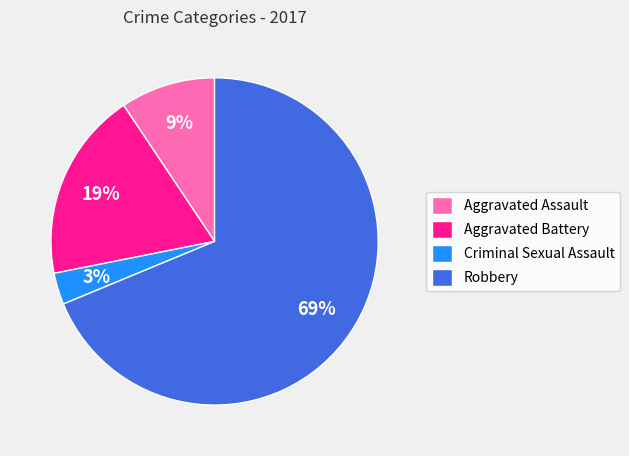

To the nearest percent, what is the combined percentage of Criminal Sexual Assault and Robbery?

72%